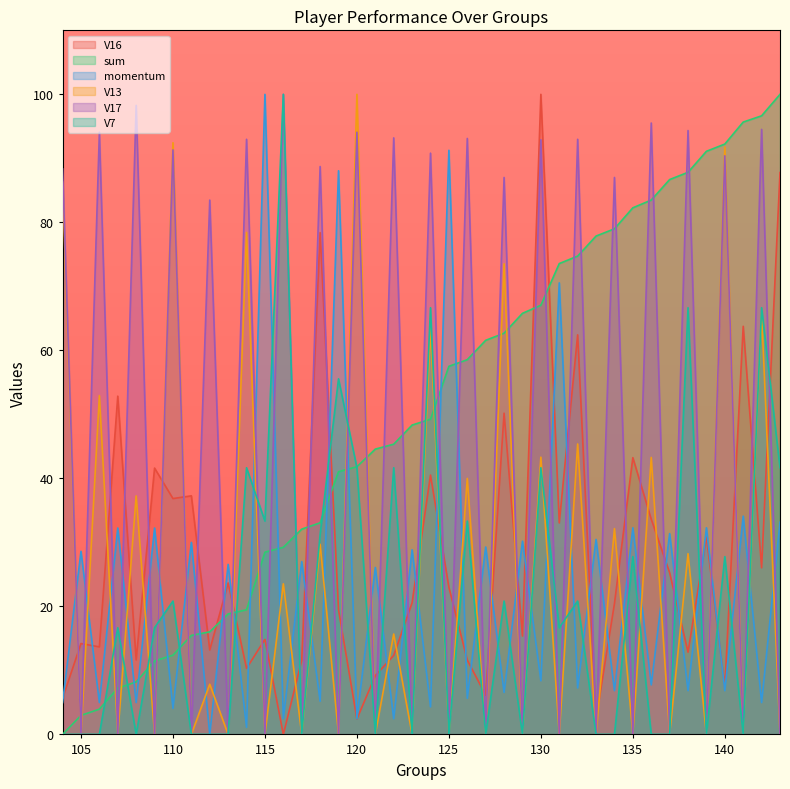

Which series ends up on top after the final intersection of V13 and V16?

V16